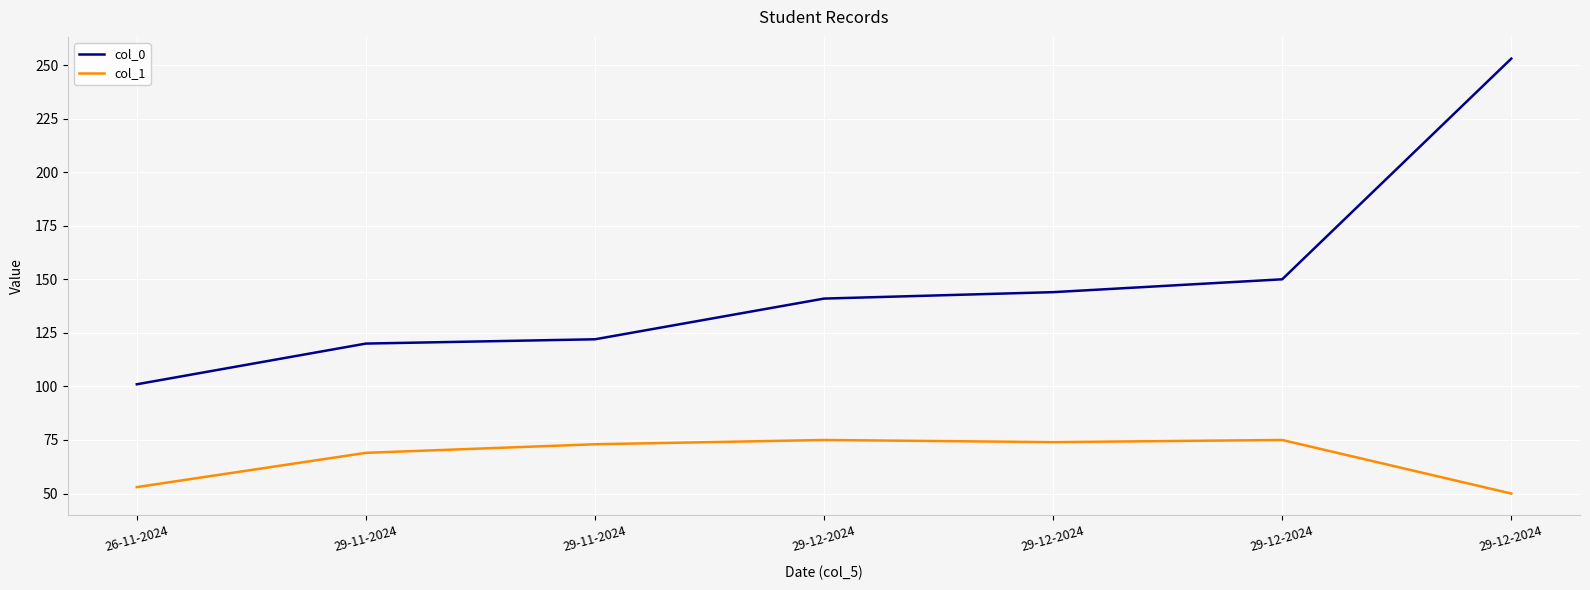

Reading left to right, extract all data points from this chart.

col_0: 101	120	122	141	144	150	253
col_1: 53	69	73	75	74	75	50